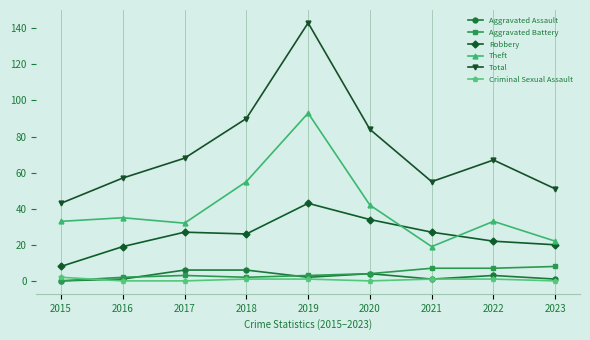

What is the total value across all series at 2023?

102